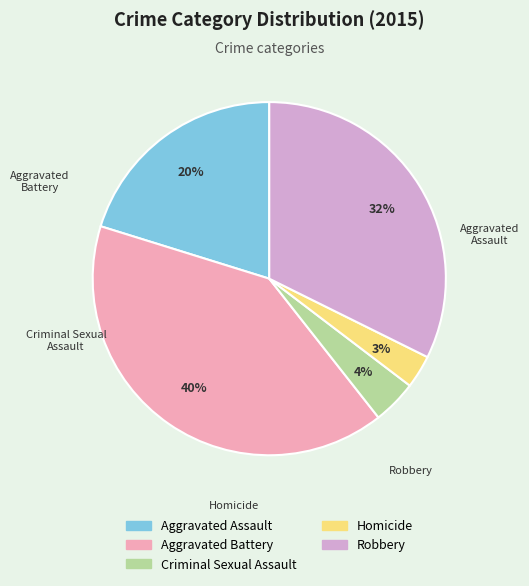

Does Robbery represent more than half of the total?

No